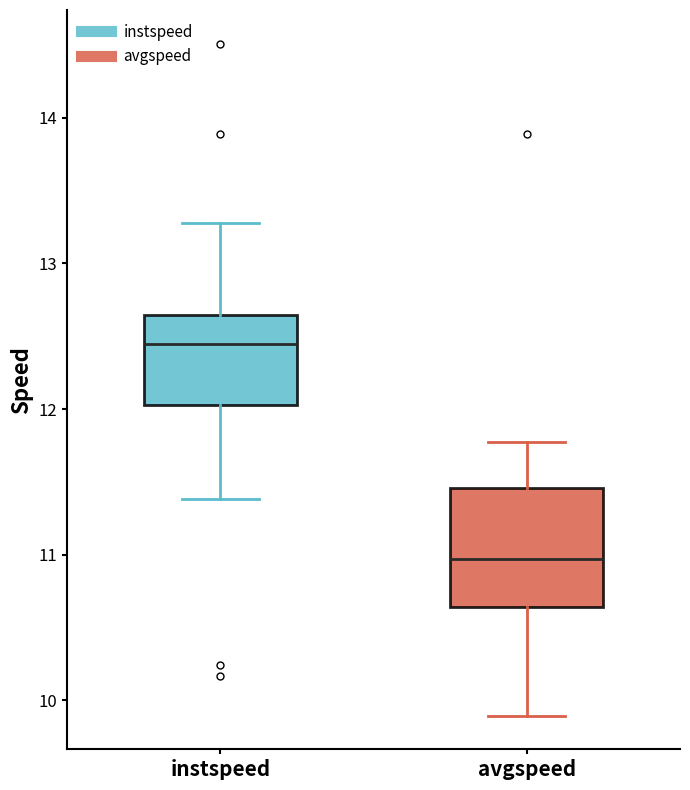

Reading left to right, transcribe this box plot: for each box, give where its median line is, the range the box spans, and where its two whiskers end, as read against the y-axis. The values are not printed on the chart, so give them approximately, as read against the axis.

instspeed: median 12.4, box 12.0 to 12.6, whiskers 11.4 to 13.3
avgspeed: median 11.0, box 10.6 to 11.5, whiskers 9.9 to 11.8